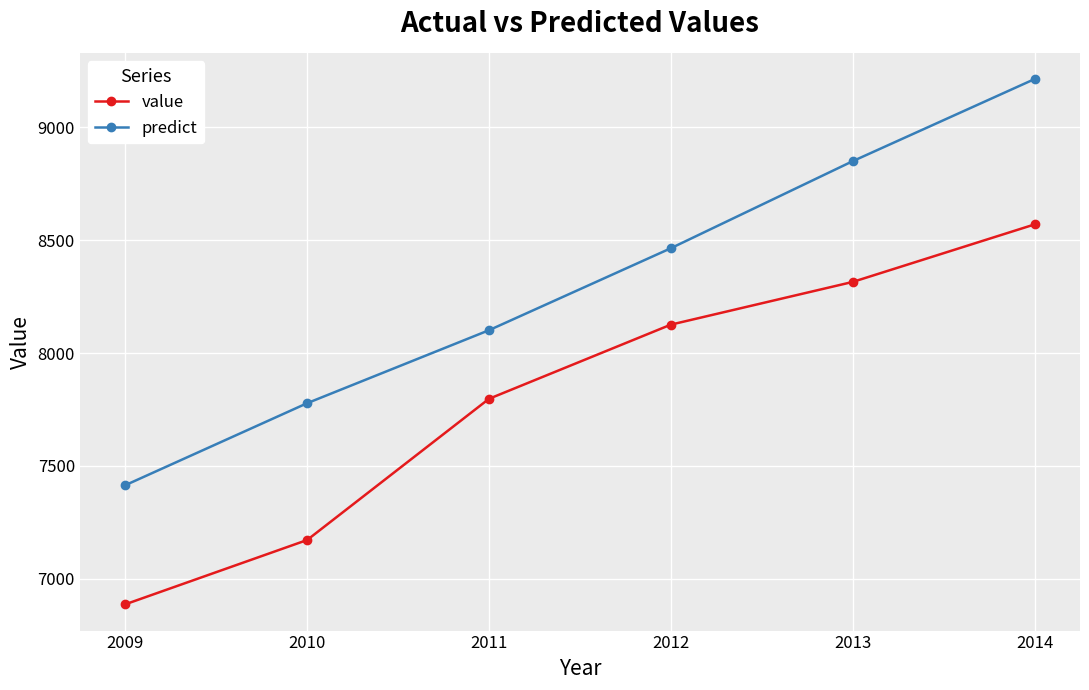

True or false: value and predict cross at least once.

False